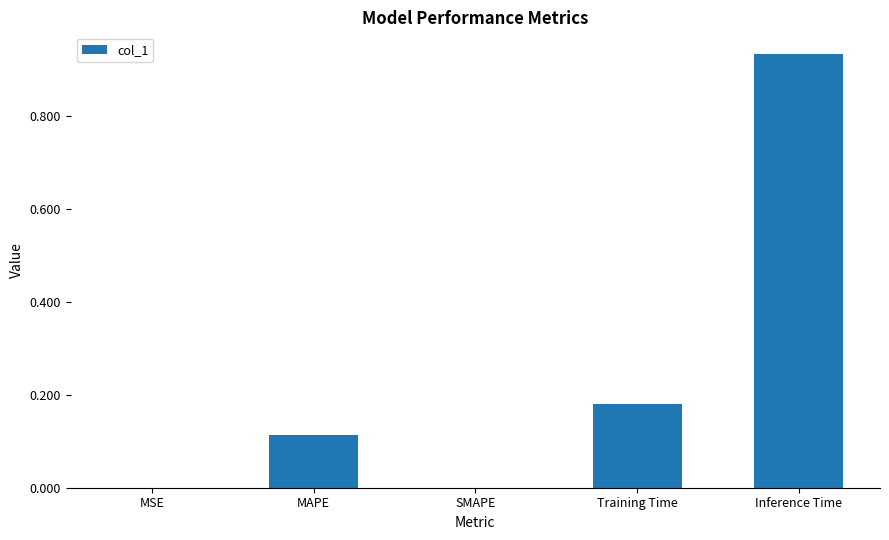

What is the sum of the values at Training Time and MAPE?

0.3